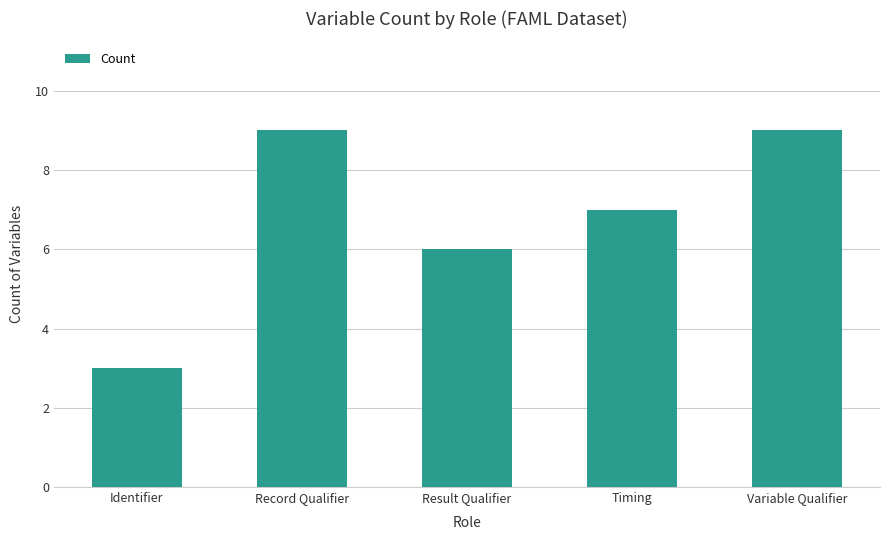

What value does the data have at Result Qualifier?

6